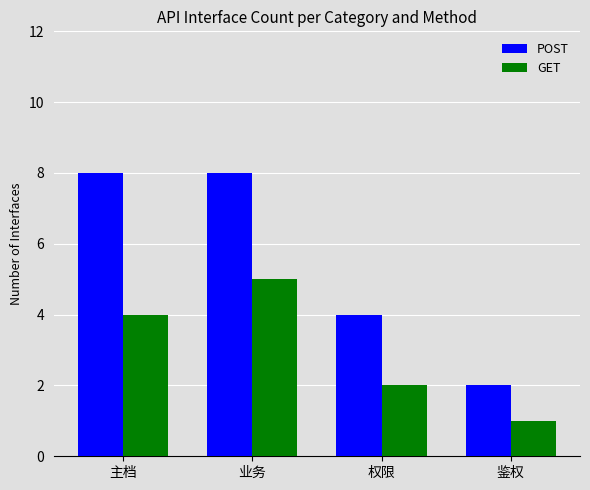

How many bars are there in total?

8